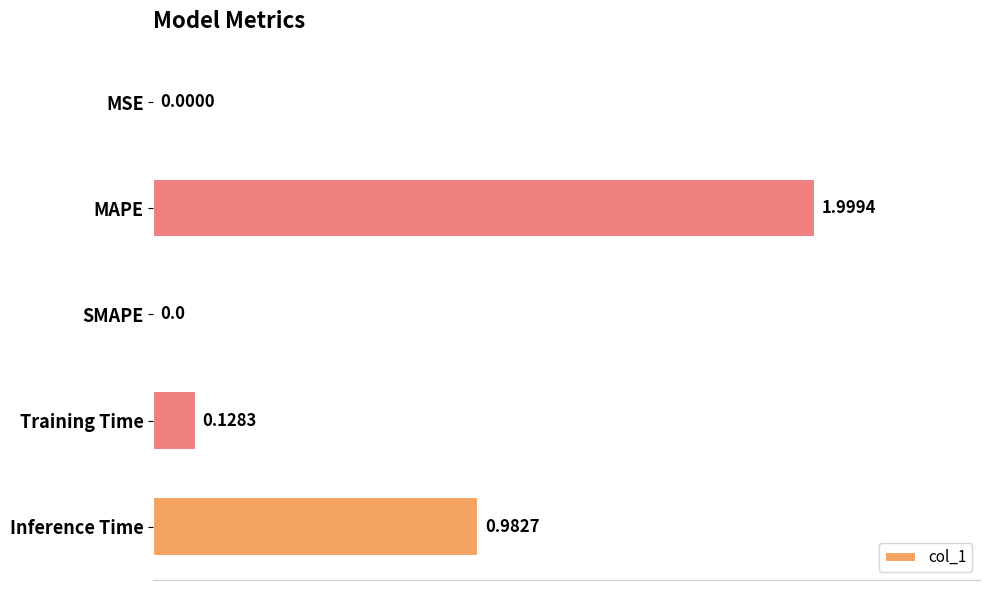

Are the bars horizontal?

Yes